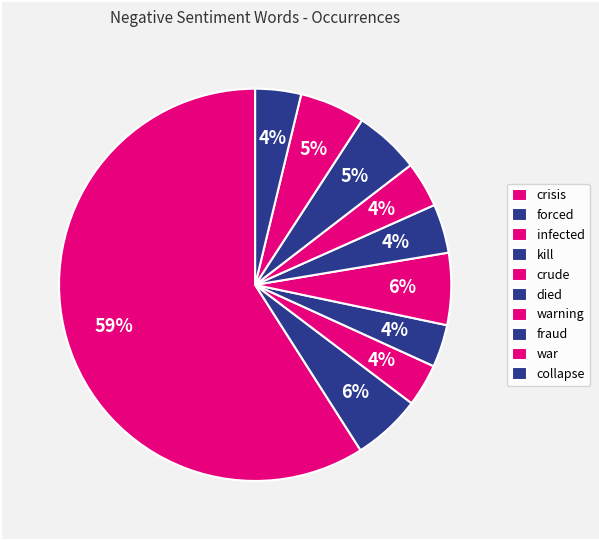

Is it true that infected is 4% of the pie?

True